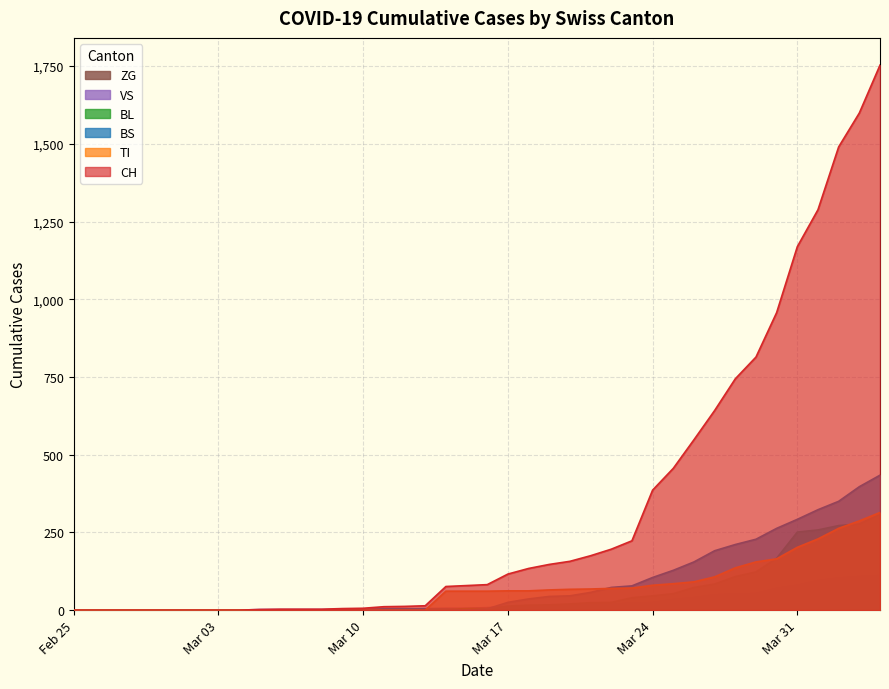

Which category has the lowest value across all series?

Feb 25